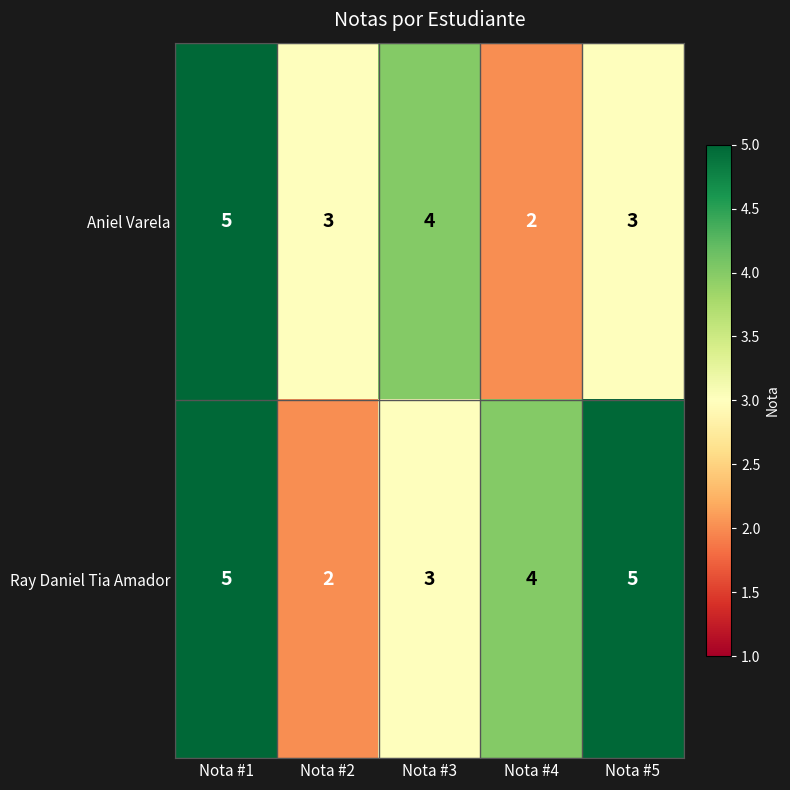

Is it true that Aniel Varela equals 5 at Nota #1?

True